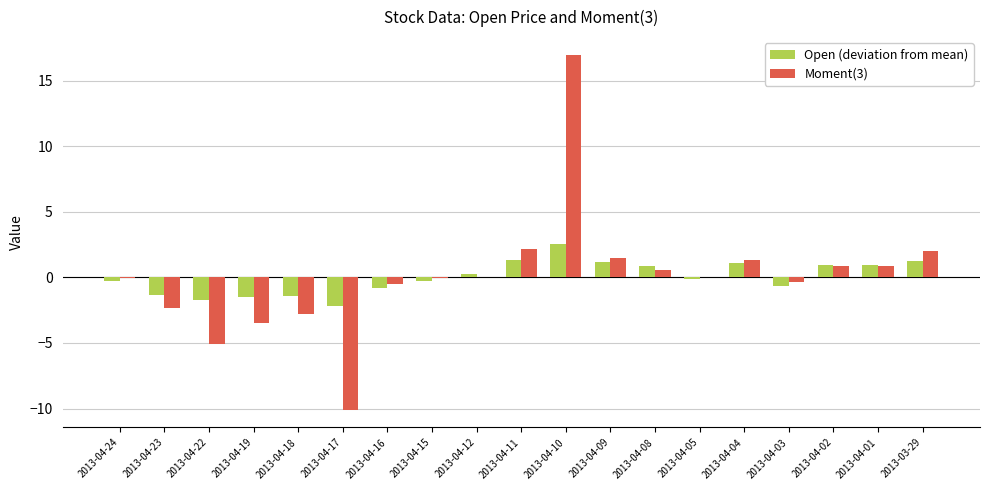

What is the total value across all series at 2013-04-22?

-6.8